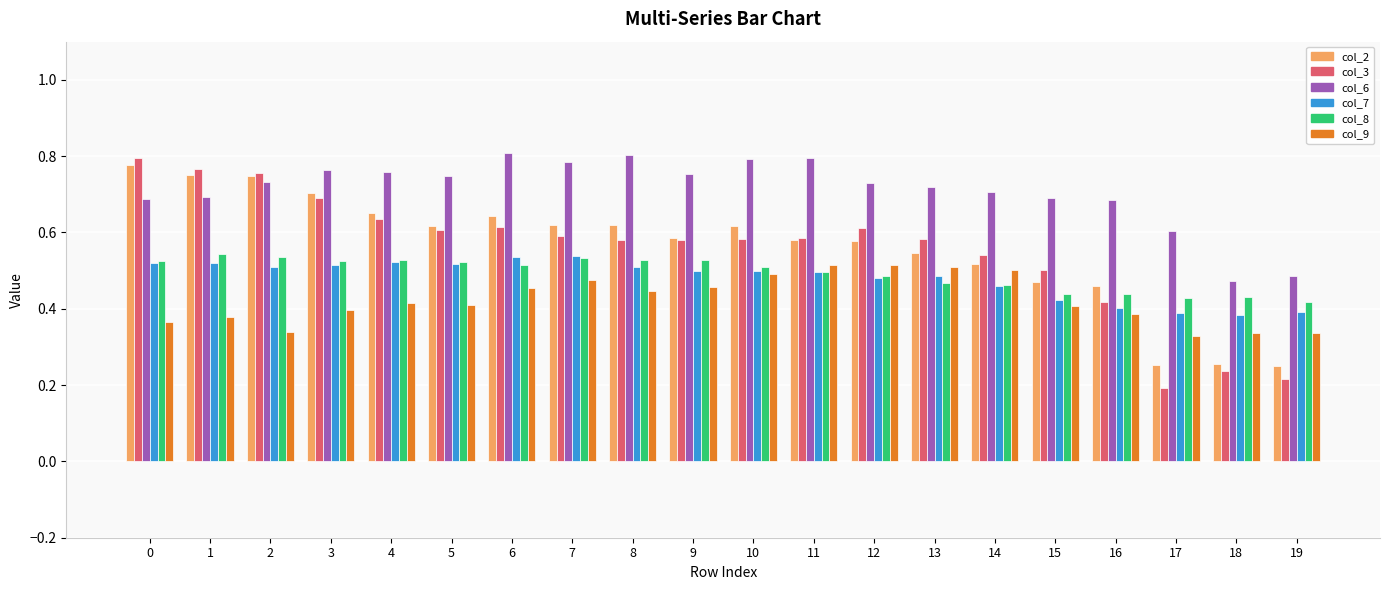

What is the total value across all series at 7?

3.5